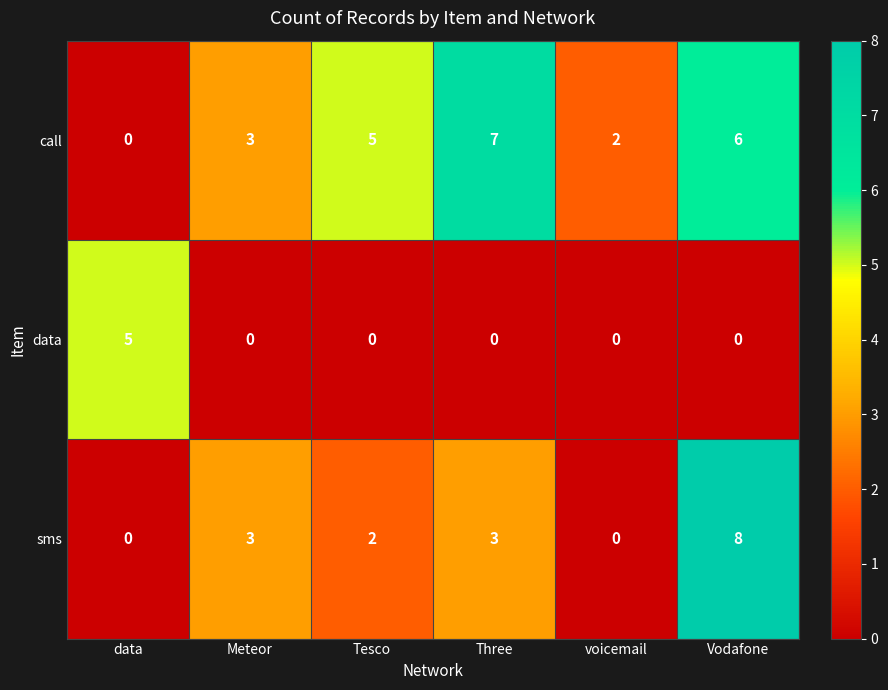

The value of call at data is 0. True or false?

True